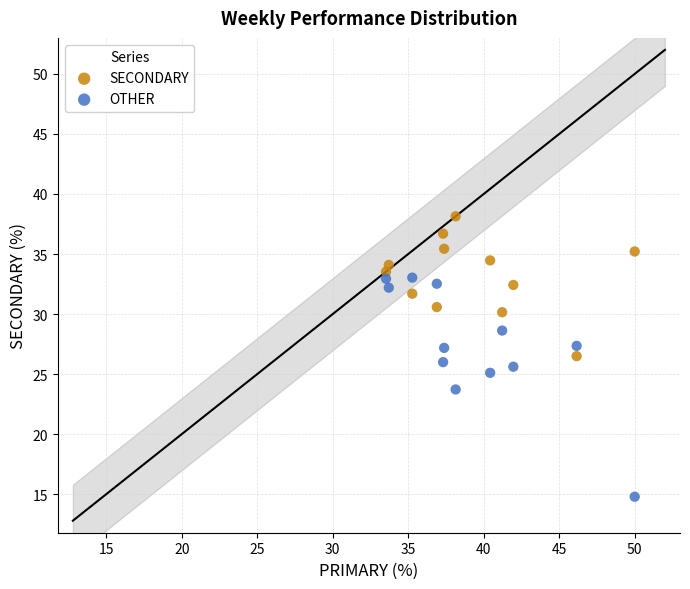

What is the X range (max minus min) for the scatter plot?

16.5